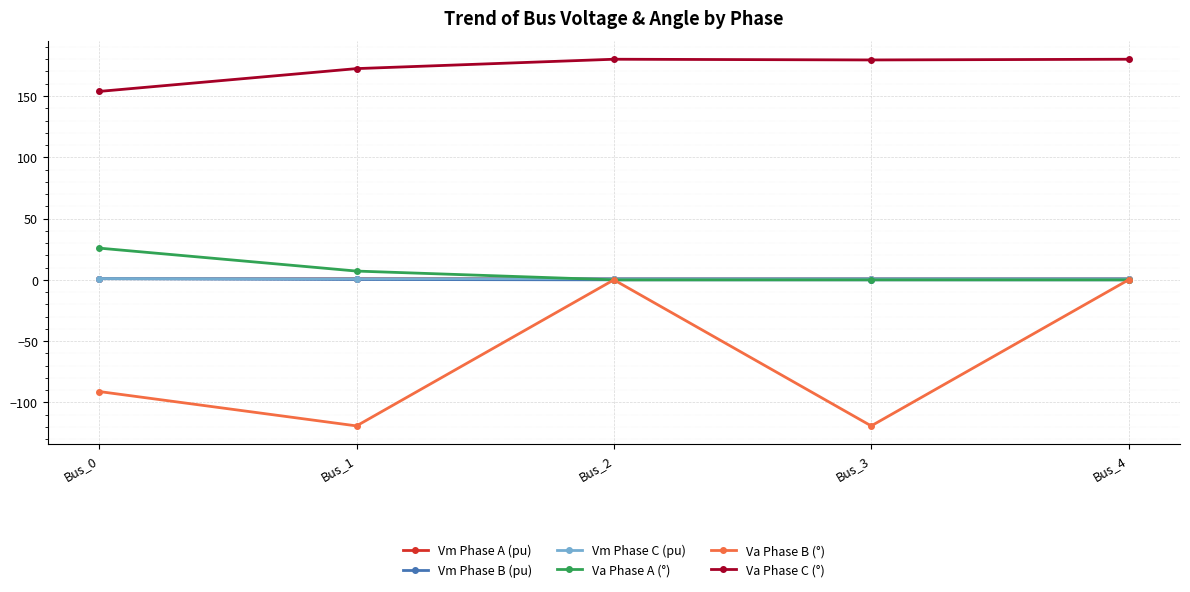

Which series has the largest total across all categories?

Va Phase C (°)